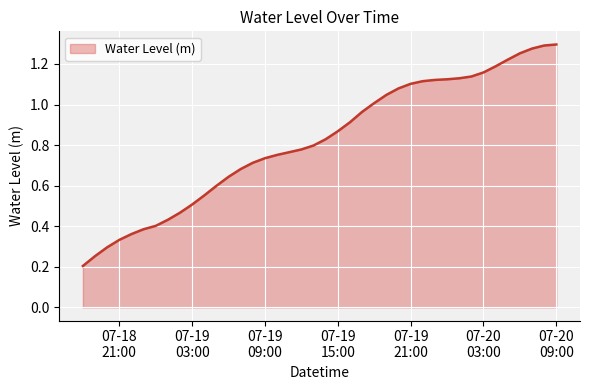

Reading right to left, what are all the values shown in this chart?

1.3	1.3	1.3	1.3	1.2	1.2	1.2	1.1	1.1	1.1	1.1	1.1	1.1	1.1	1.0	1.0	1.0	0.9	0.9	0.8	0.8	0.8	0.8	0.8	0.7	0.7	0.7	0.6	0.6	0.6	0.5	0.5	0.4	0.4	0.4	0.4	0.3	0.3	0.3	0.2